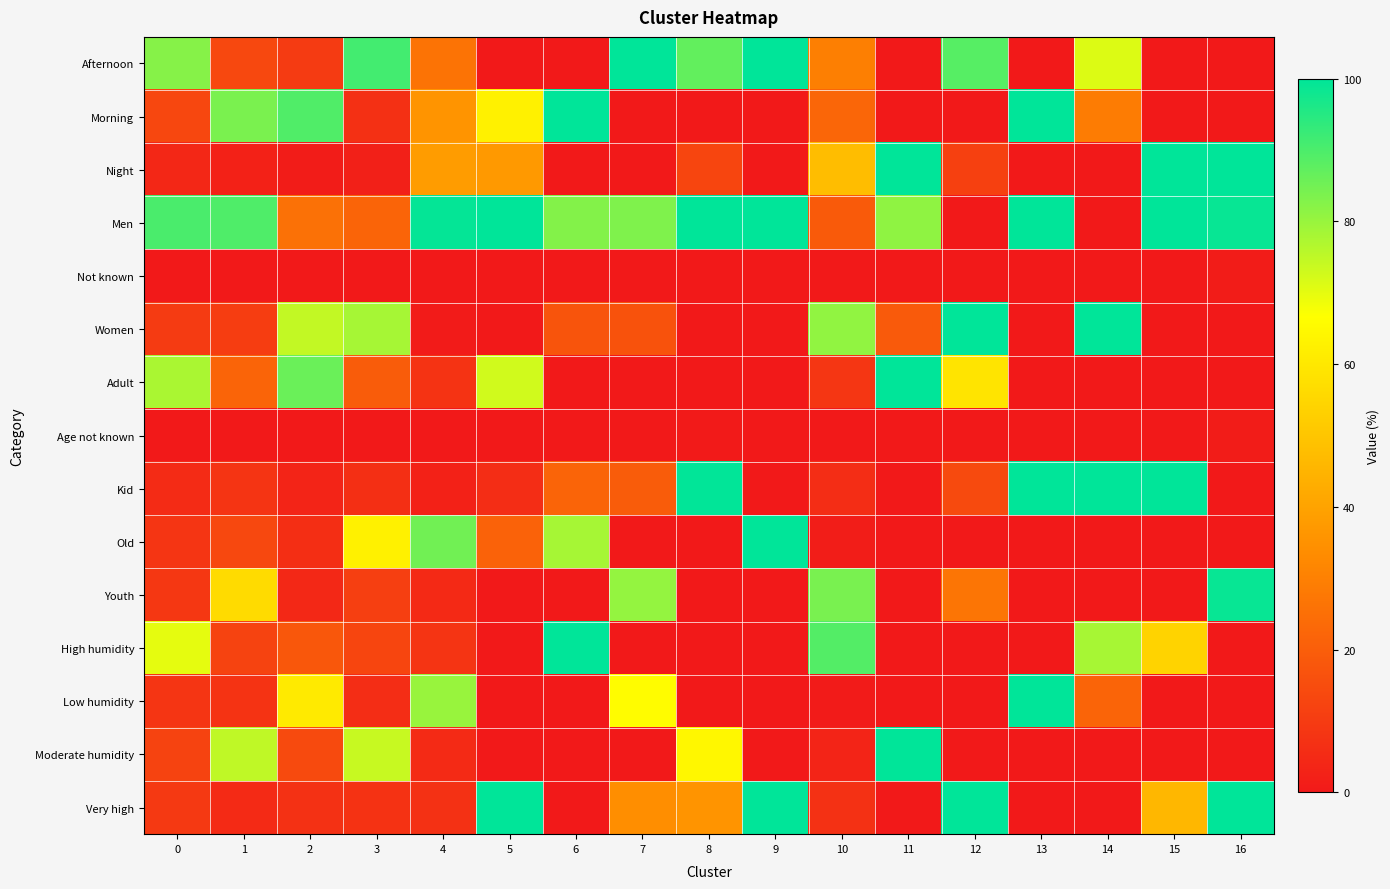

What is the total value across all series at 11?

400.0